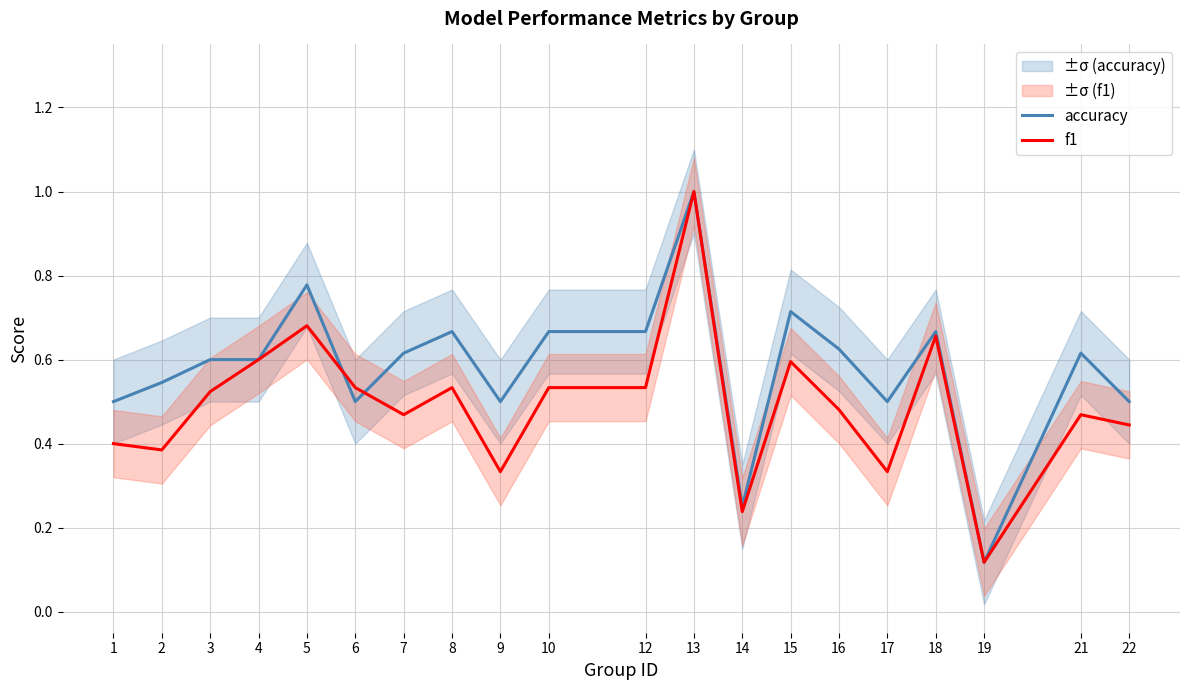

Which category has the highest value in the accuracy series?

13